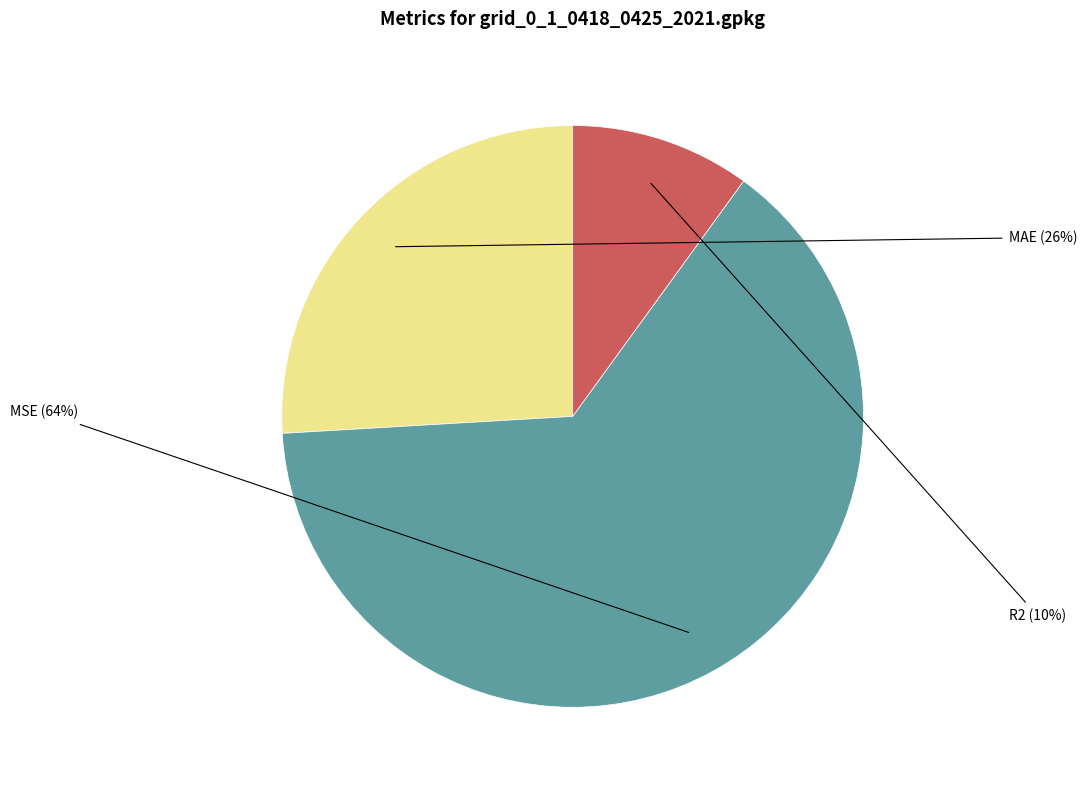

Is there a majority slice in this chart?

Yes